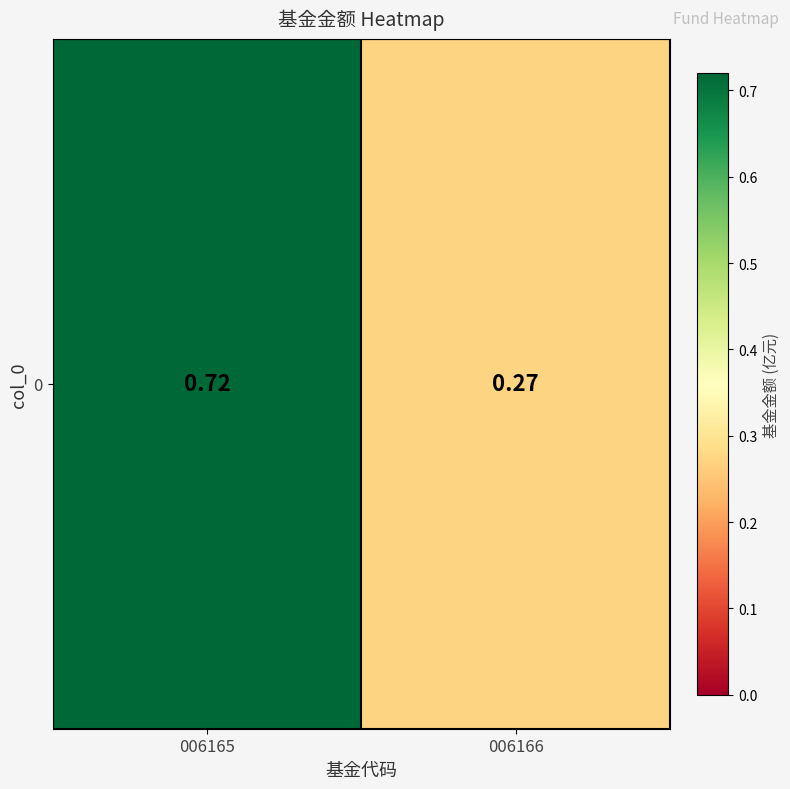

Reading left to right, what are all the values shown in this chart?

006165=0.7	006166=0.3